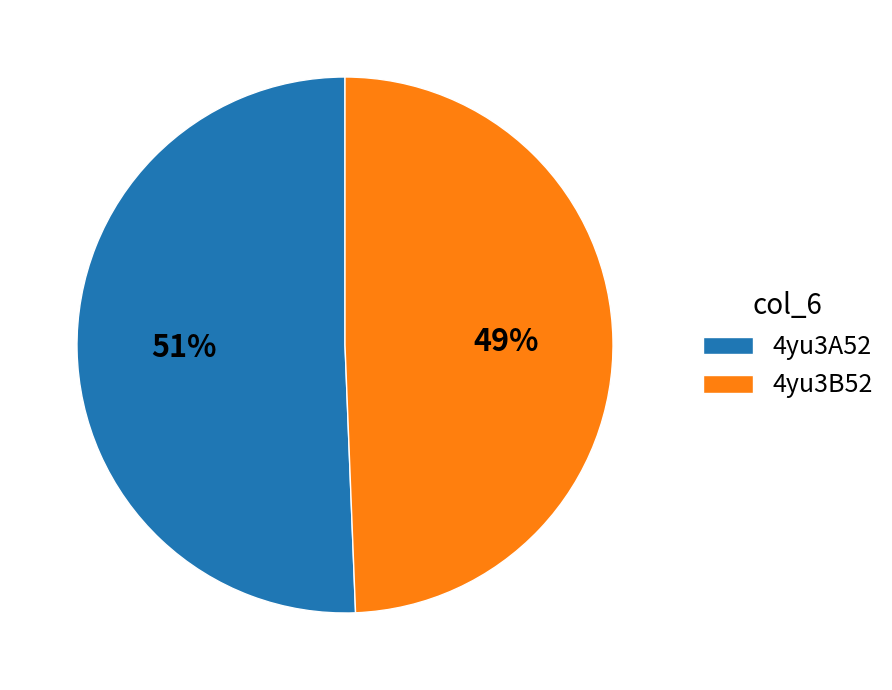

Approximately how many times larger is the value at 4yu3A52 compared to 4yu3B52?

1.0